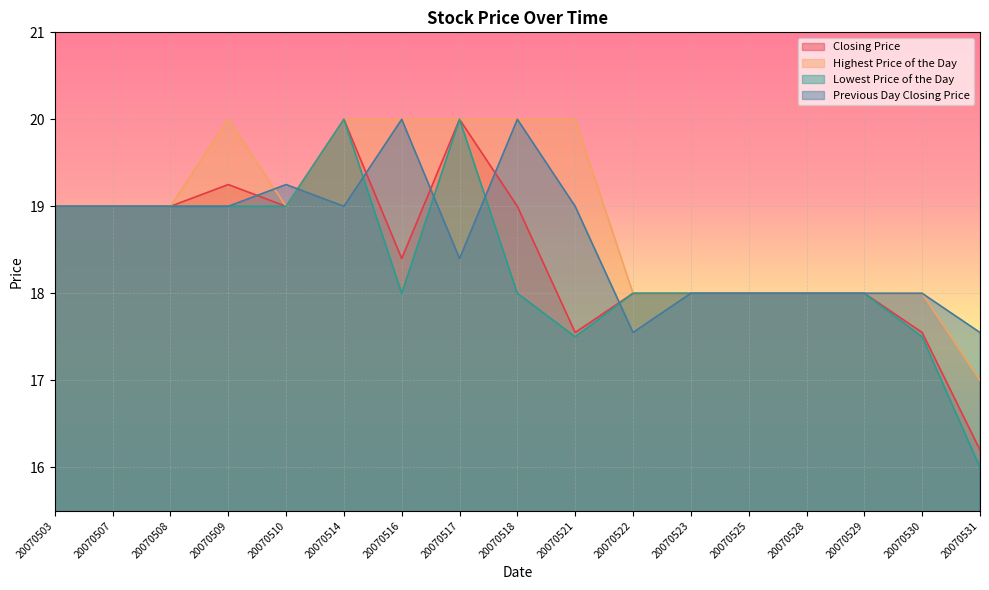

The Closing Price series shows 18.4 at 20070516. True or false?

True